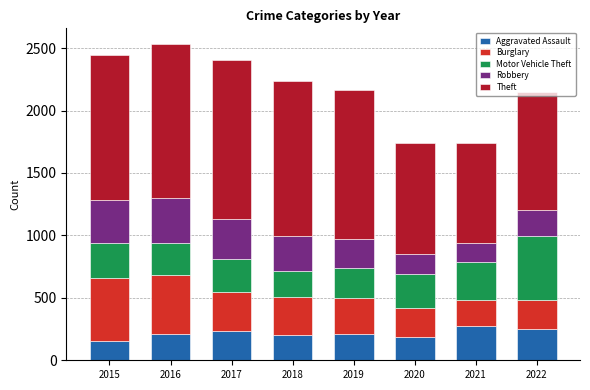

What is the highest value of the Aggravated Assault series?

278